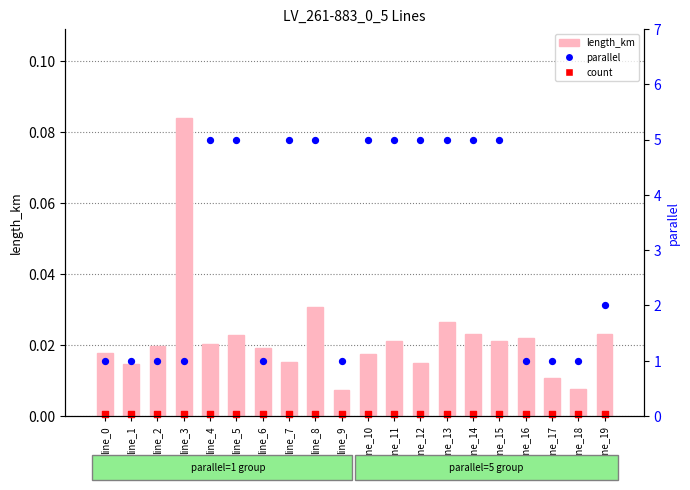

At how many categories does at least one series exceed 0?

20